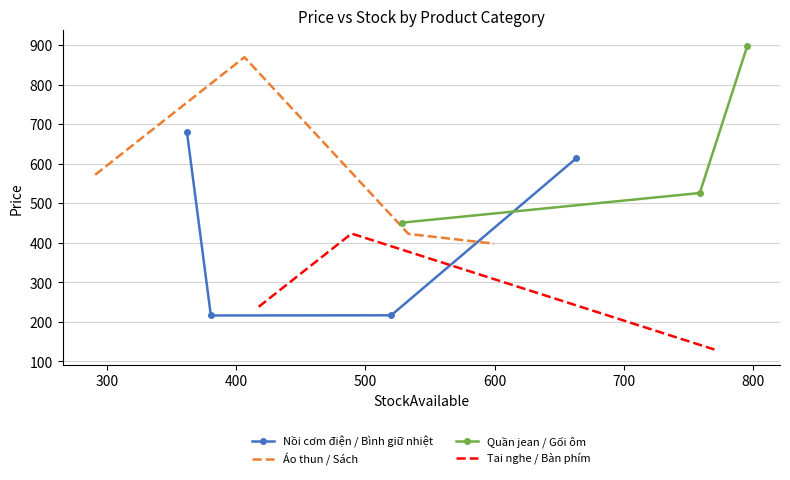

In Nồi cơm điện / Bình giữ nhiệt, how many points are lower than both neighbors (excluding endpoints)?

1